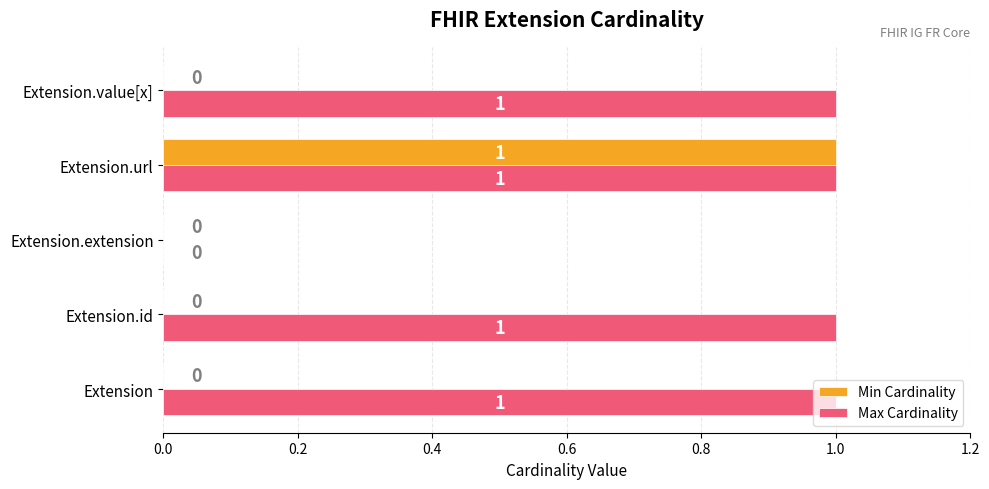

Is it true that Min Cardinality equals 0 at Extension.extension?

True